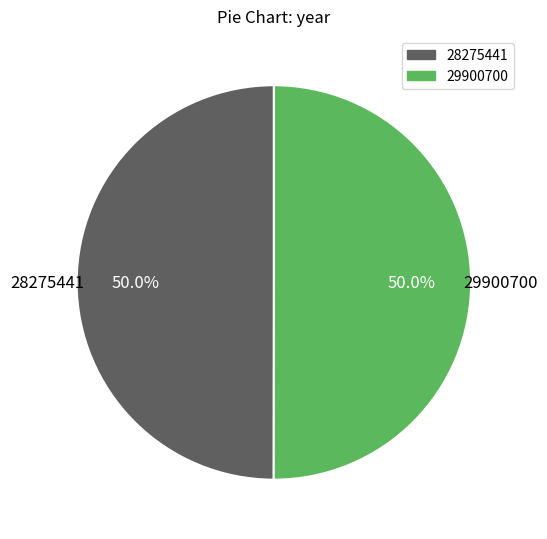

How many segments does this pie chart have?

2